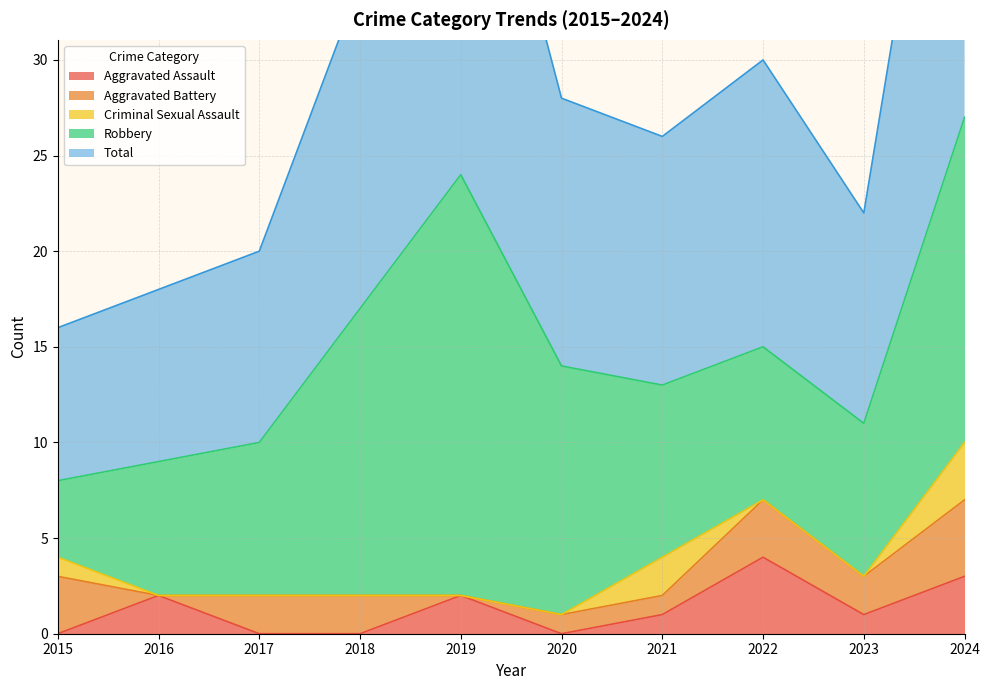

Reading left to right, list all the values displayed in this chart.

Aggravated Assault: 2015=0	2016=2	2017=0	2018=0	2019=2	2020=0	2021=1	2022=4	2023=1	2024=3
Aggravated Battery: 2015=3	2016=0	2017=2	2018=2	2019=0	2020=1	2021=1	2022=3	2023=2	2024=4
Criminal Sexual Assault: 2015=1	2016=0	2017=0	2018=0	2019=0	2020=0	2021=2	2022=0	2023=0	2024=3
Robbery: 2015=4	2016=7	2017=8	2018=15	2019=22	2020=13	2021=9	2022=8	2023=8	2024=17
Total: 2015=8	2016=9	2017=10	2018=17	2019=24	2020=14	2021=13	2022=15	2023=11	2024=27